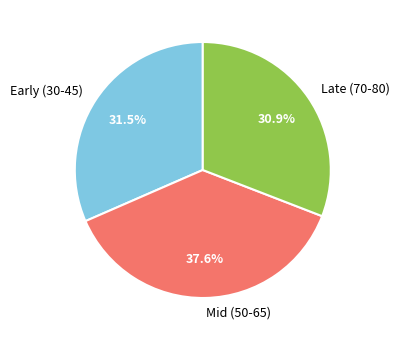

What is the largest slice in the pie chart?

Mid (50-65)